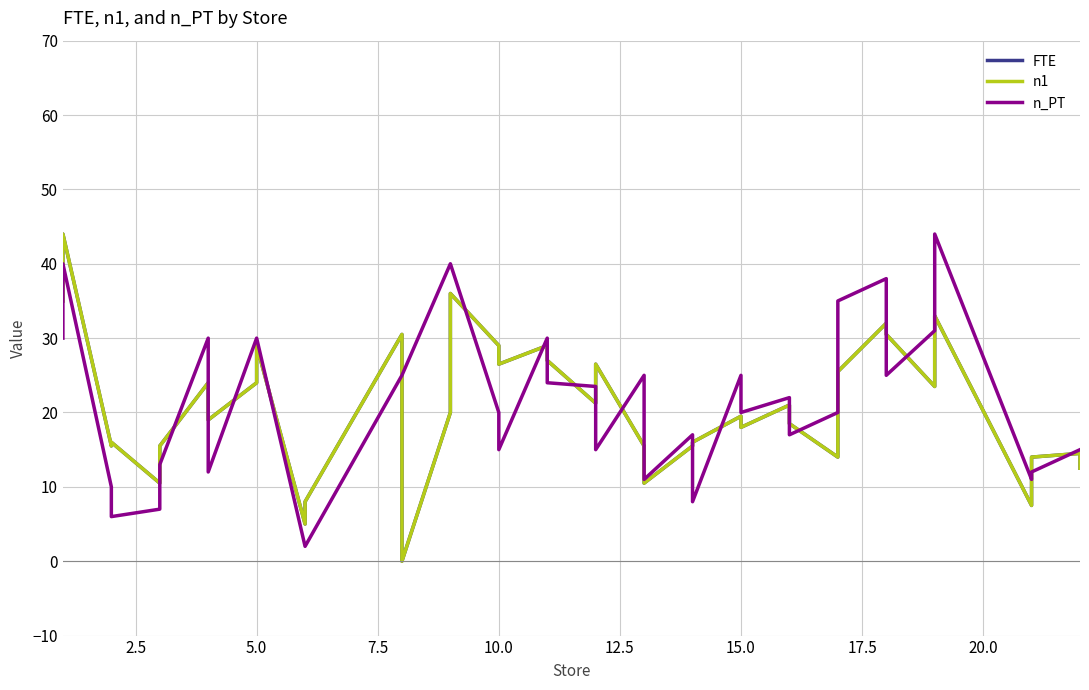

What is the difference between the second highest and minimum values in the FTE series?

36.0